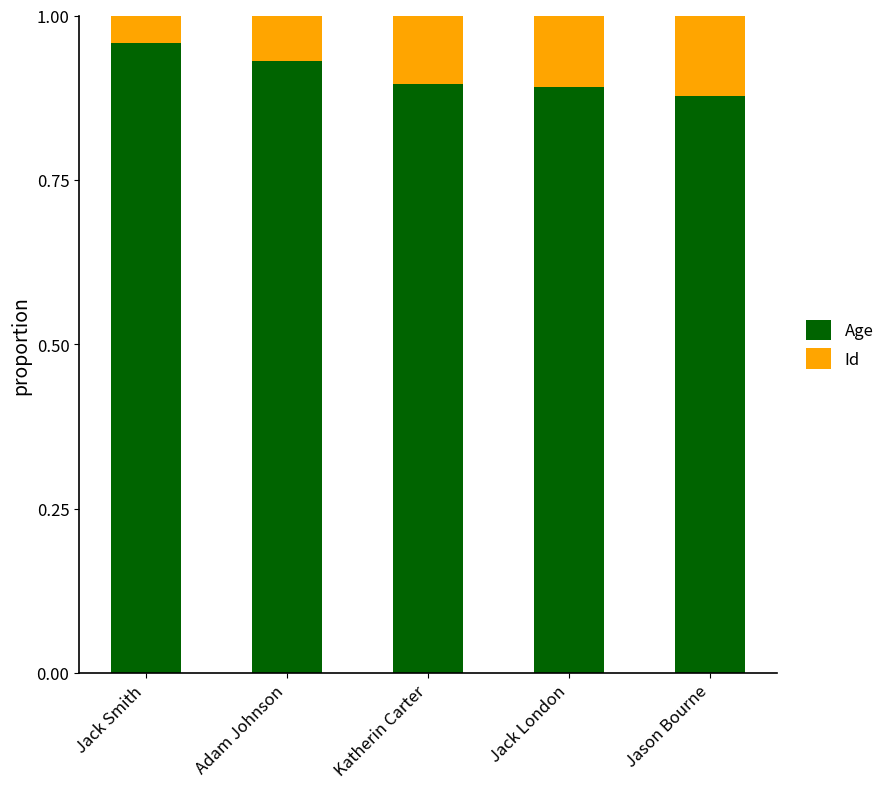

At which label is Age closest to 0?

Jason Bourne